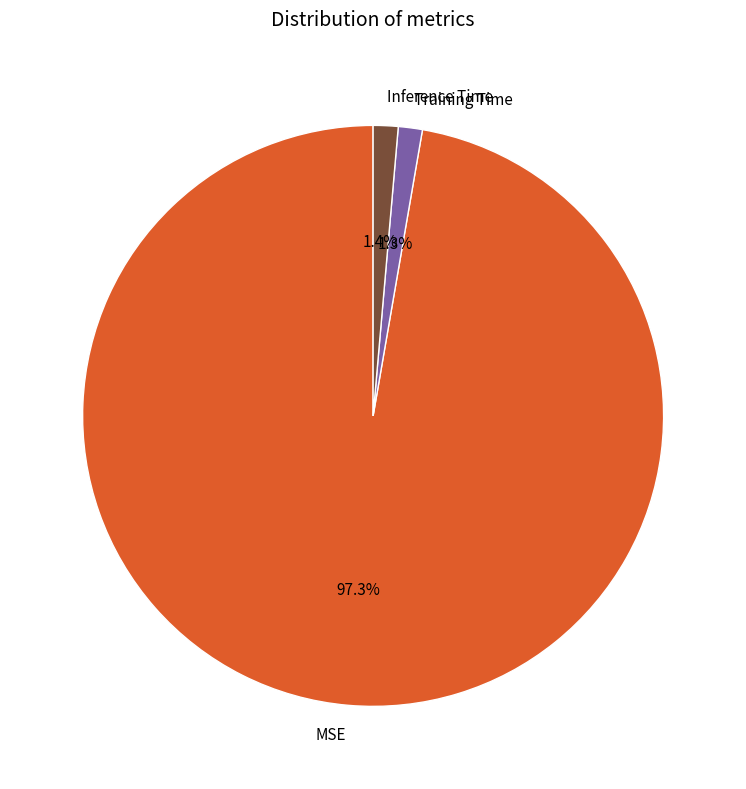

Is Training Time the majority of the pie?

No